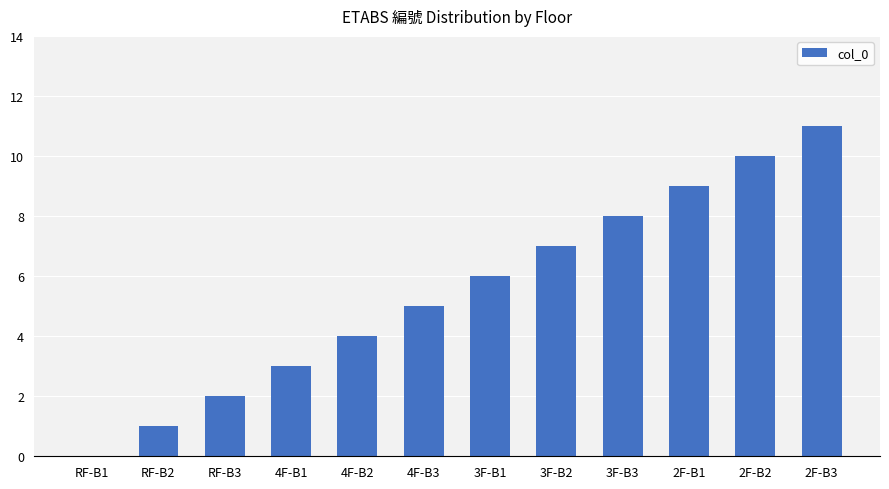

Is it true that the value at 2F-B2 is 3?

False